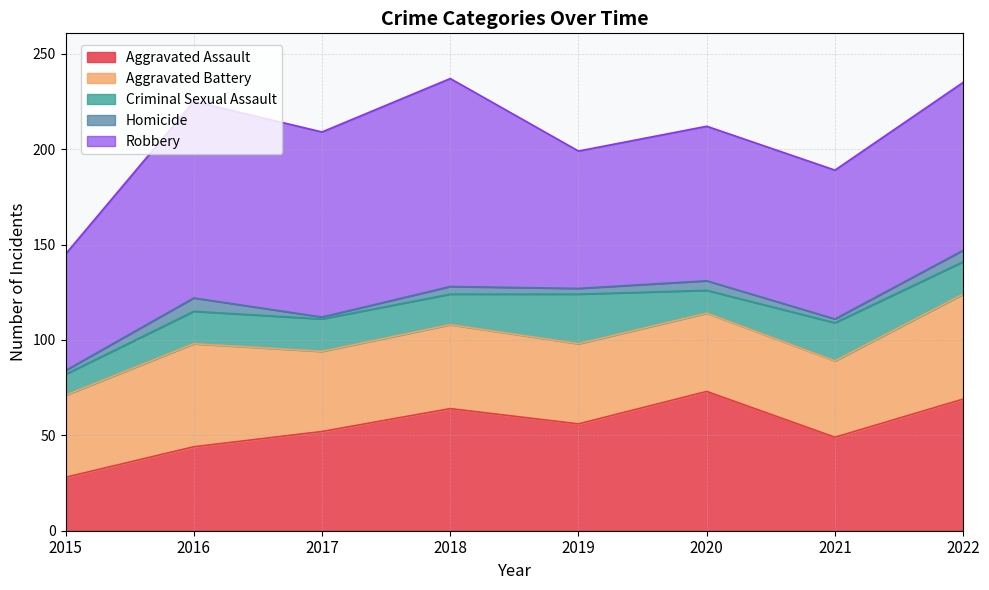

Rank the categories by Aggravated Battery value from lowest to highest.

2021, 2020, 2017, 2019, 2015, 2018, 2016, 2022